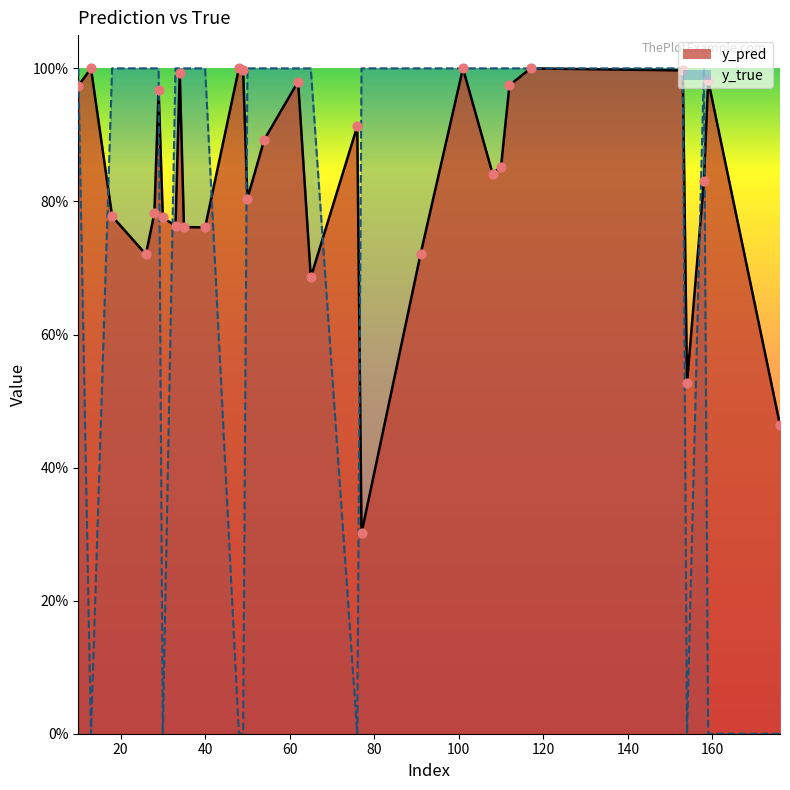

At which category is the sum across all series the highest?

117